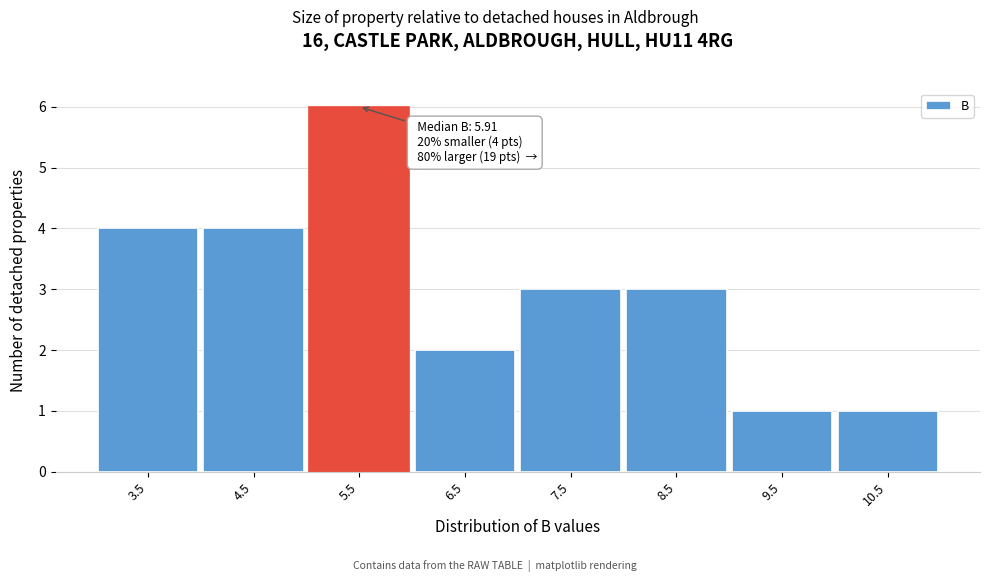

Reading left to right, what are all the values shown in this chart?

3.5=4	4.5=4	5.5=6	6.5=2	7.5=3	8.5=3	9.5=1	10.5=1